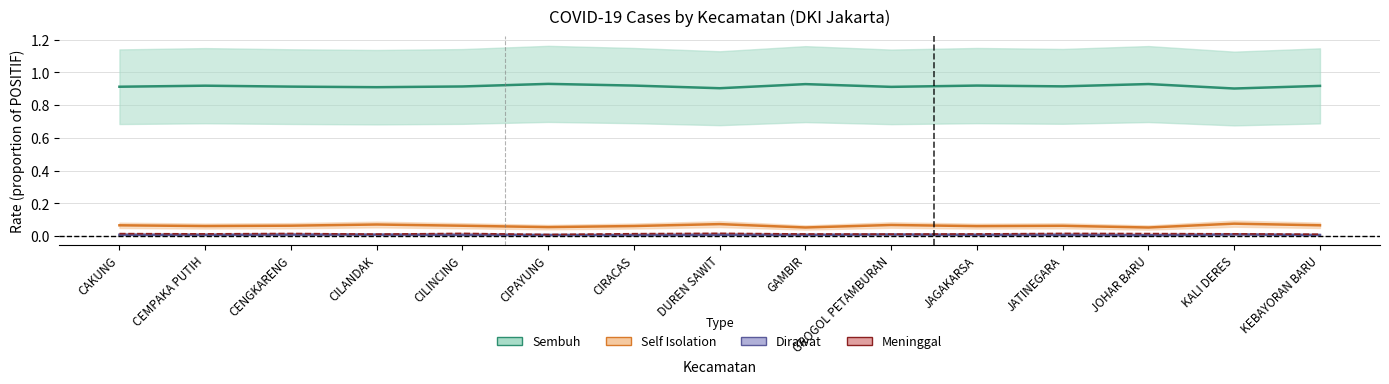

At which category does Sembuh reach its first local valley?

CILANDAK